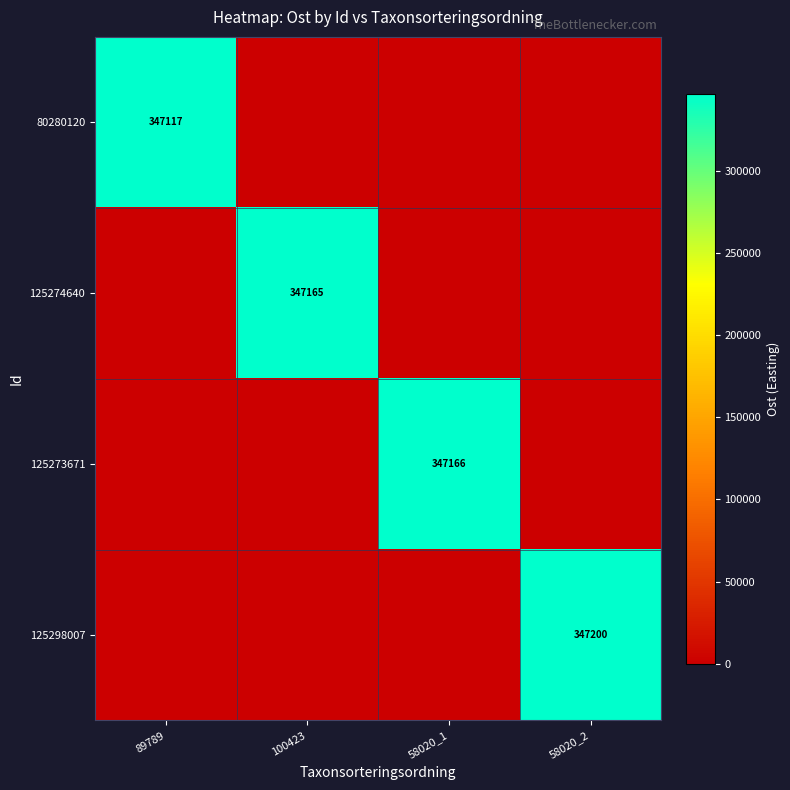

True or false: 125274640 has a value of 347165 at 100423.

True